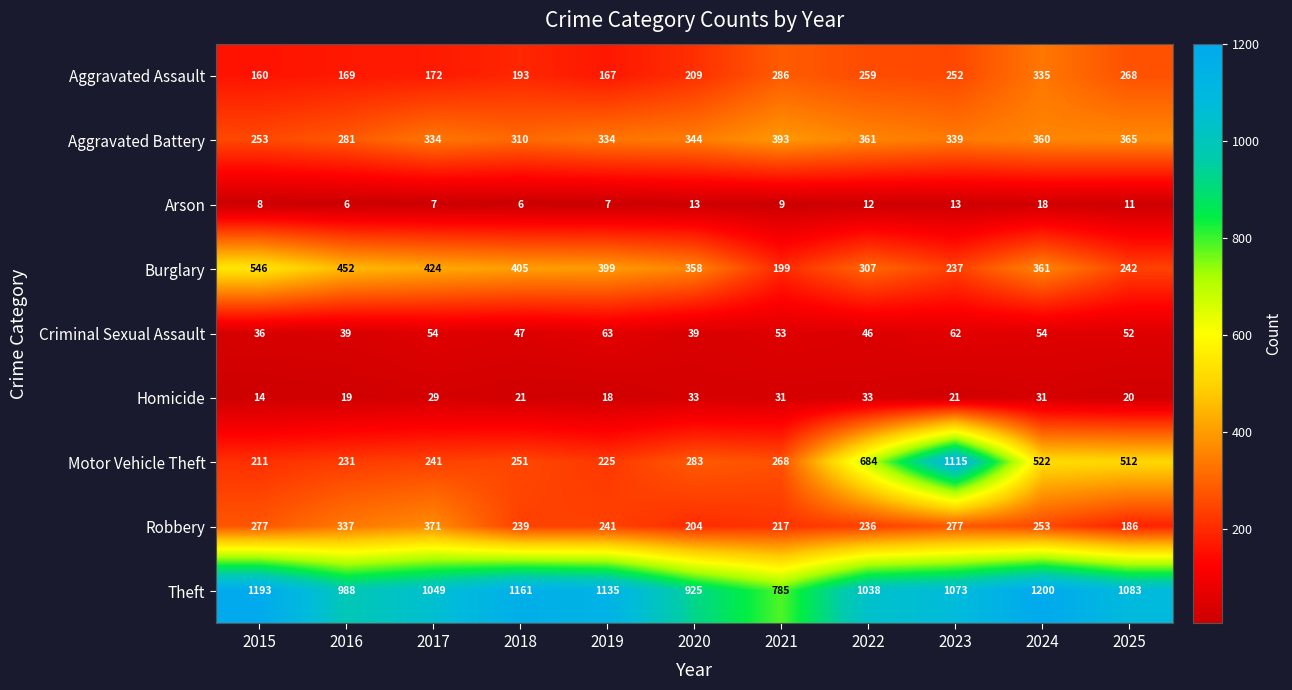

True or false: Motor Vehicle Theft has a value of 1115 at 2023.

True